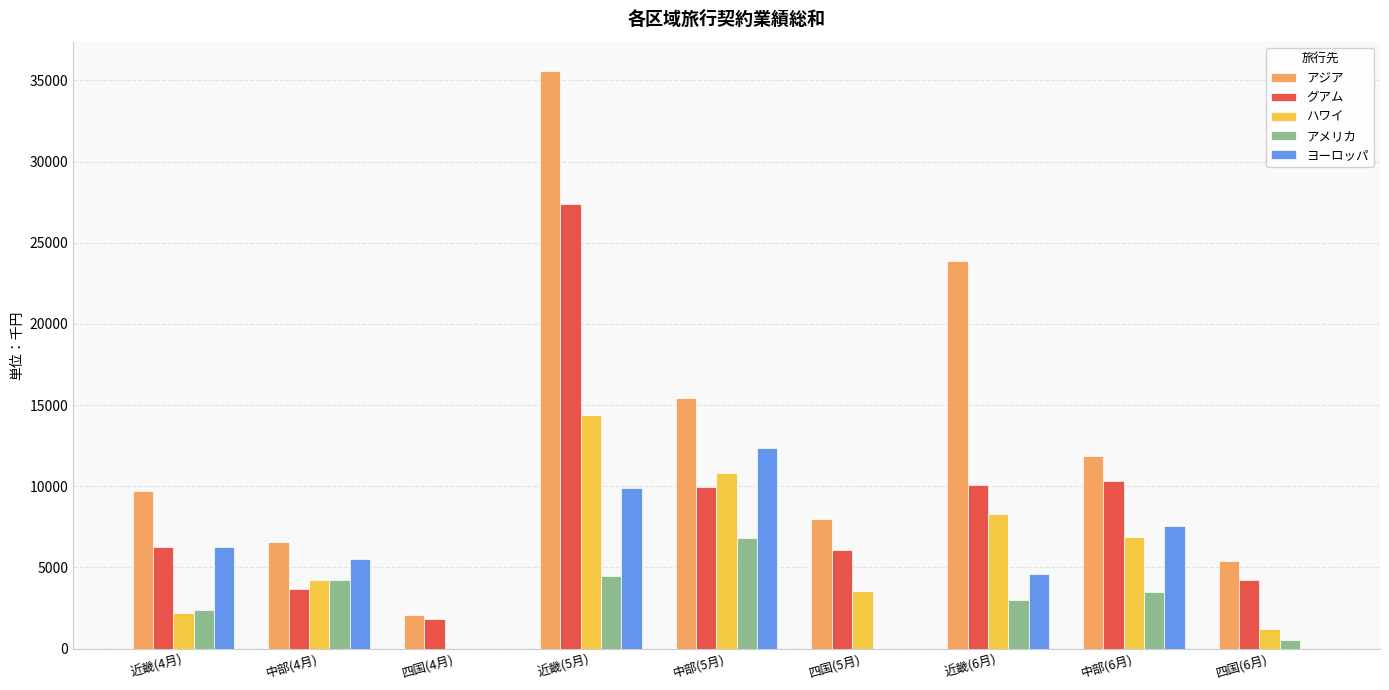

Is it true that ヨーロッパ equals 2878 at 中部(4月)?

False